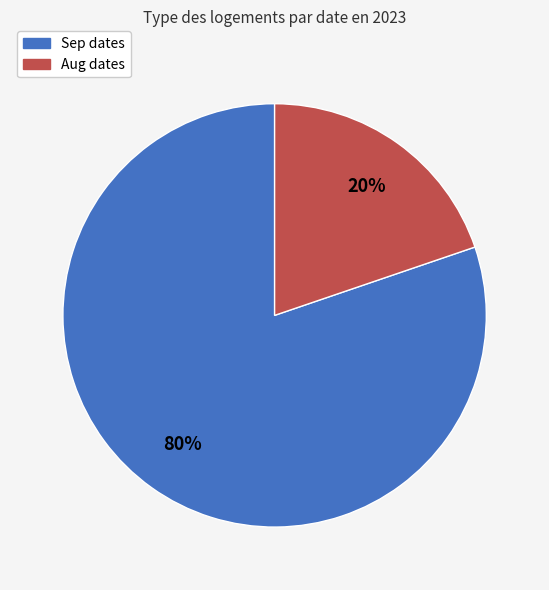

Is there any slice that represents more than half of the pie?

Yes